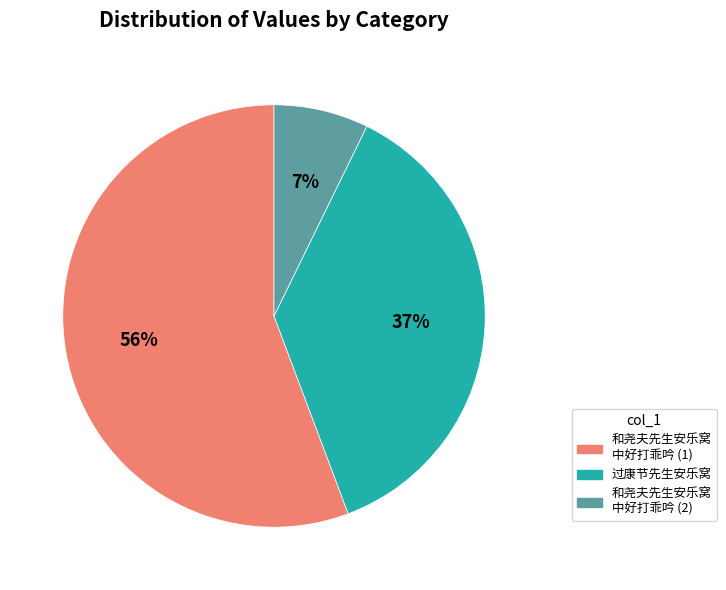

Is it true that 和尧夫先生安乐窝 中好打乖吟 (1) is 63% of the pie?

False